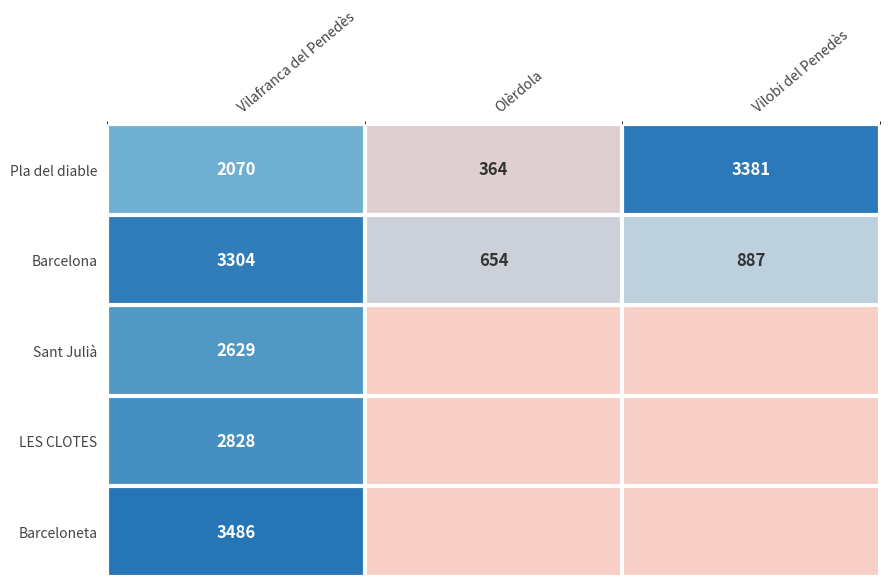

List the series in order of their peak value, highest first.

Barceloneta, Pla del diable, Barcelona, LES CLOTES, Sant Julià